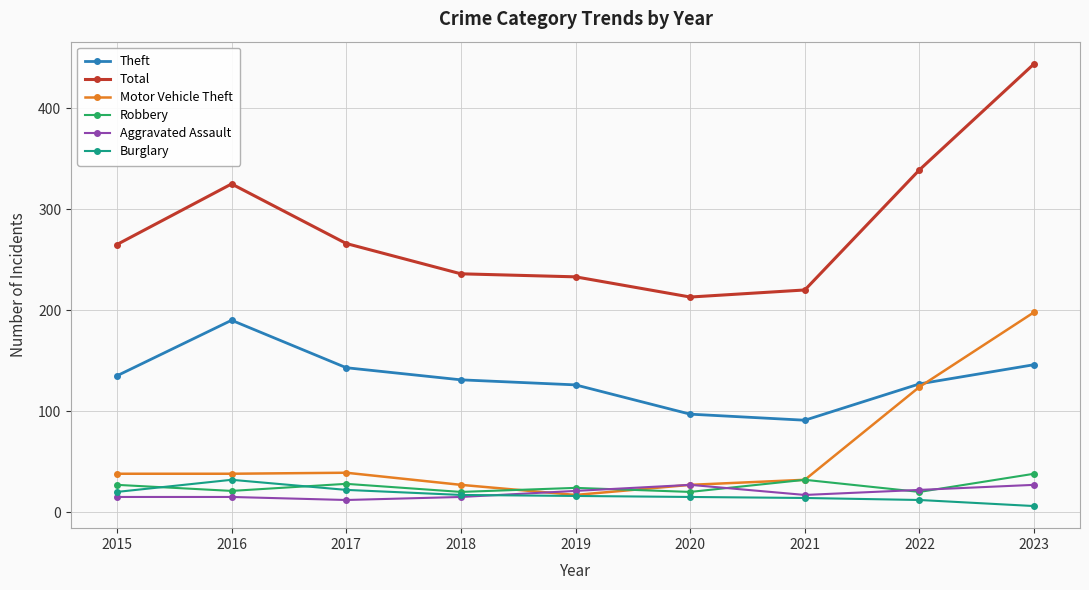

How many lines are shown in the chart?

6